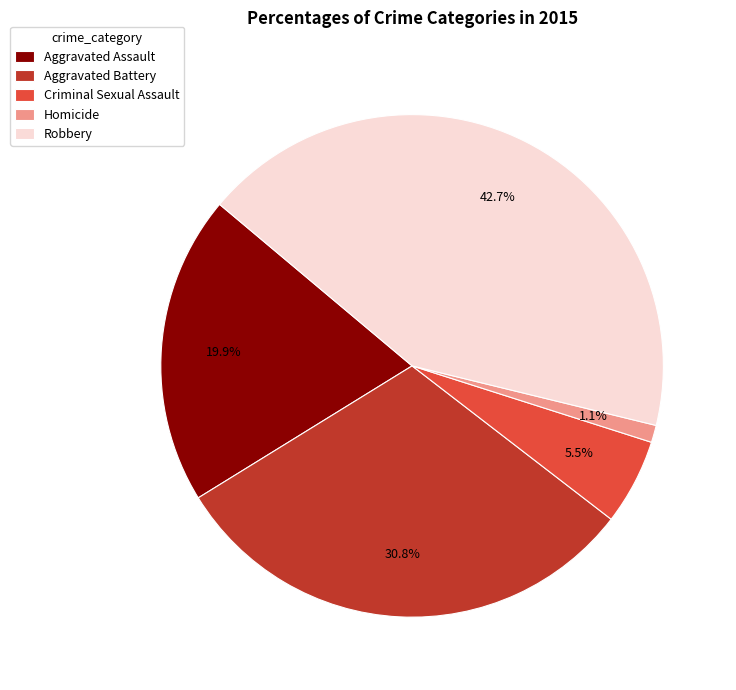

True or false: Homicide accounts for 1% of the total.

True